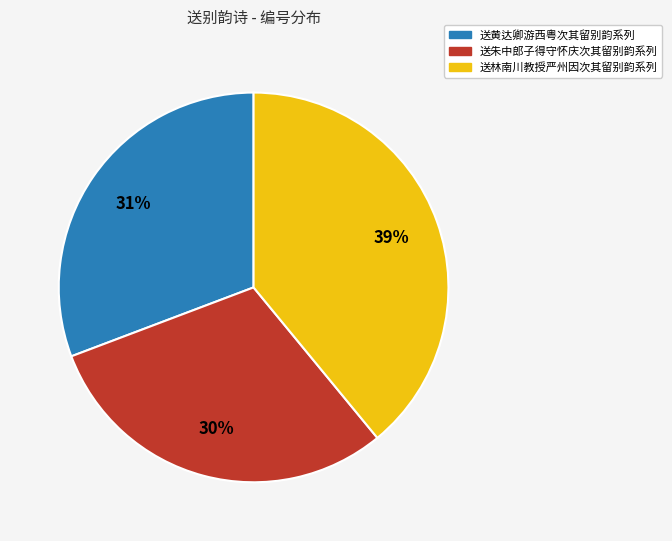

Is there any slice that represents more than half of the pie?

No